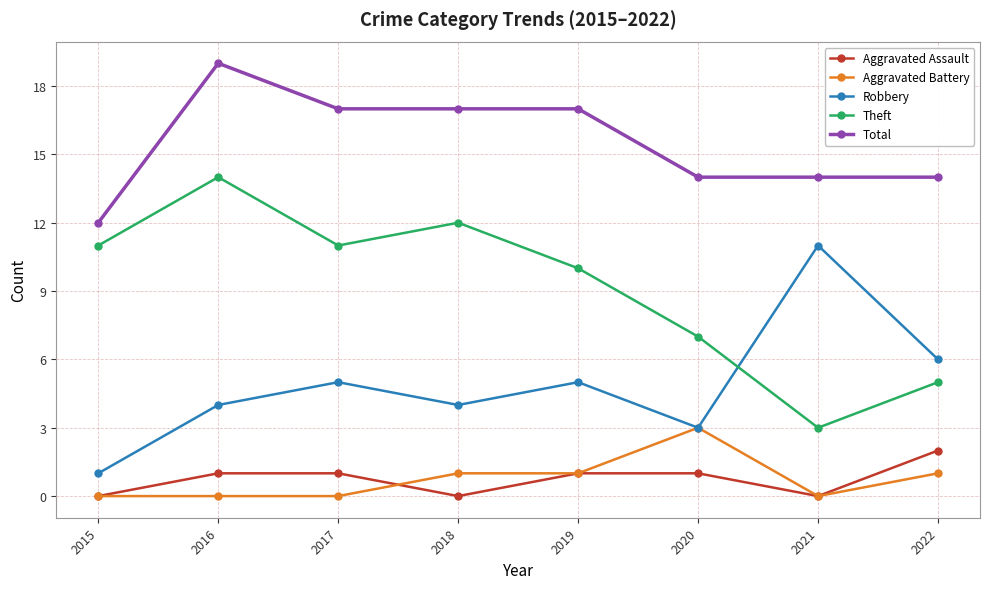

At how many categories does at least one series exceed 9?

8